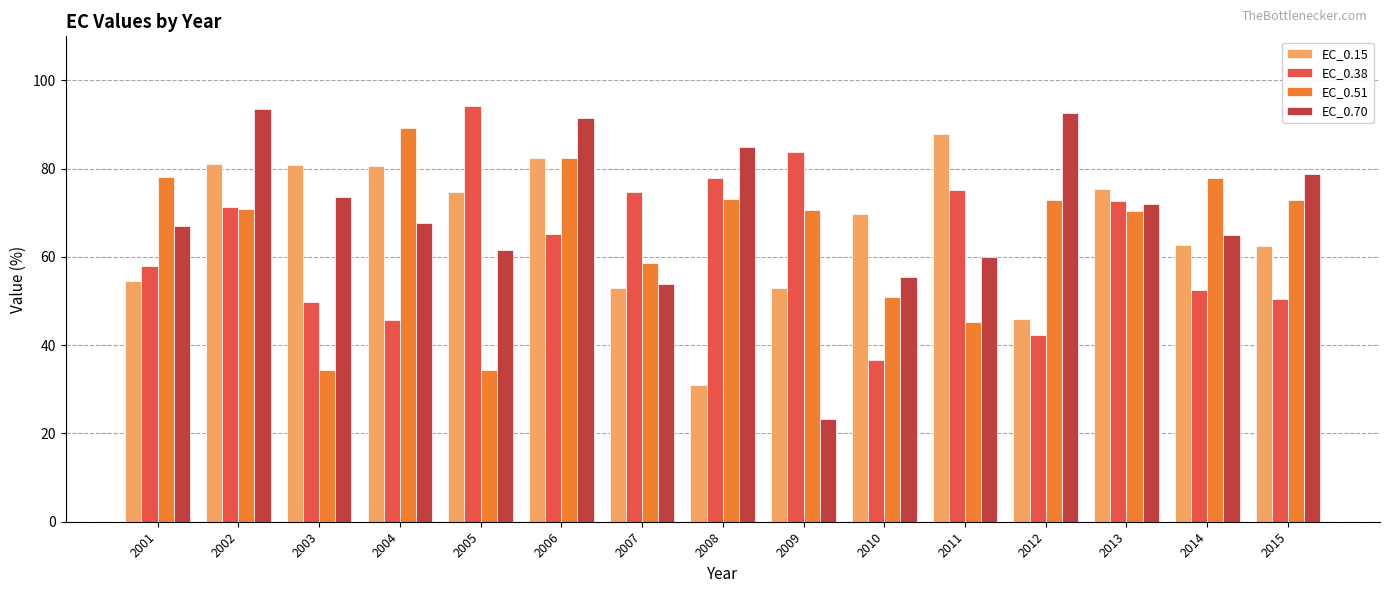

What is the minimum value for EC_0.70?

23.2